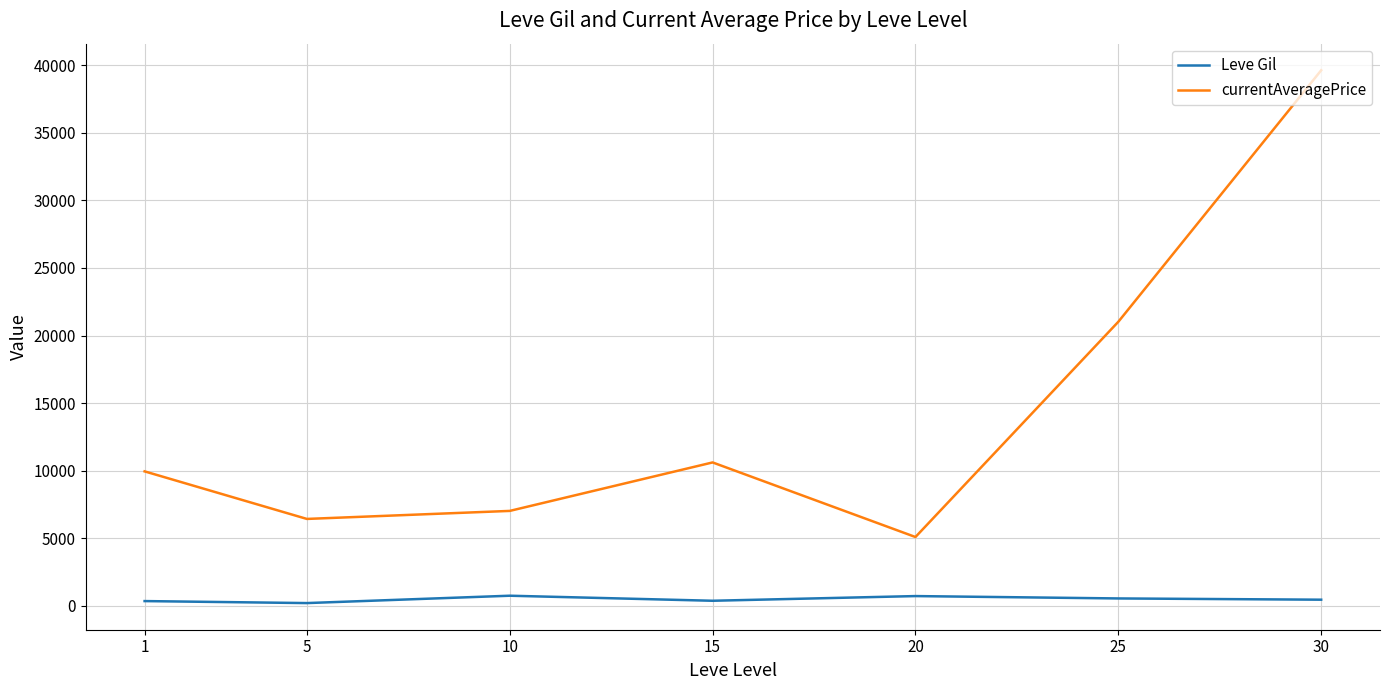

The value of currentAveragePrice at 25 is 21016.5. True or false?

True